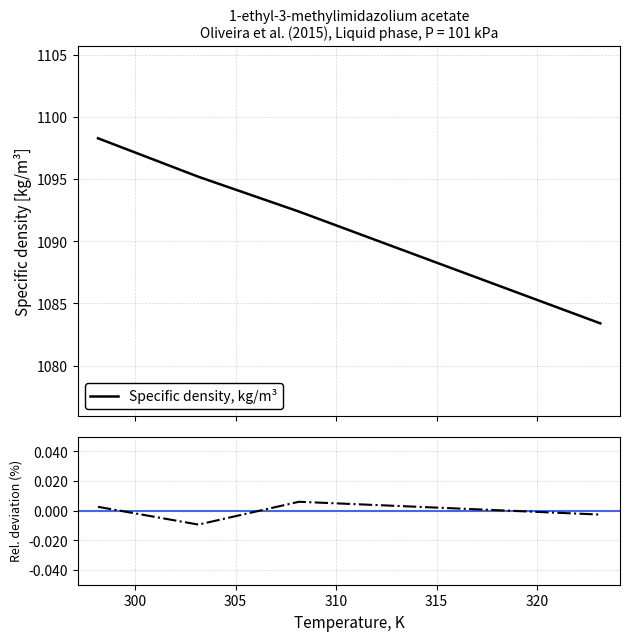

Approximately how many times larger is the value at 313.15 compared to 308.15?

1.0